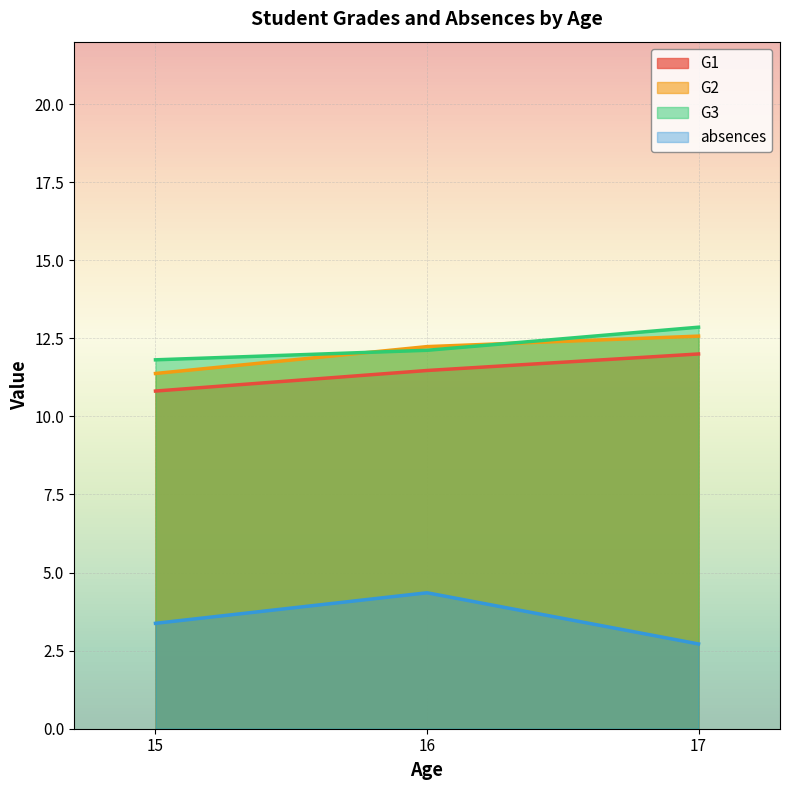

Rank the categories by G1 value from highest to lowest.

17, 16, 15